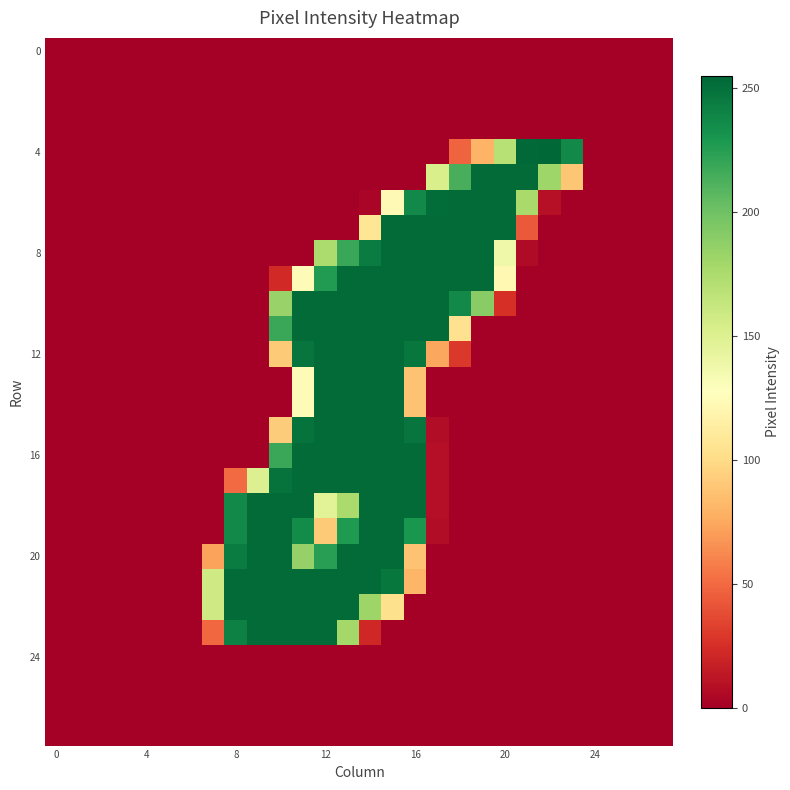

How many categories are shown in the chart?

28